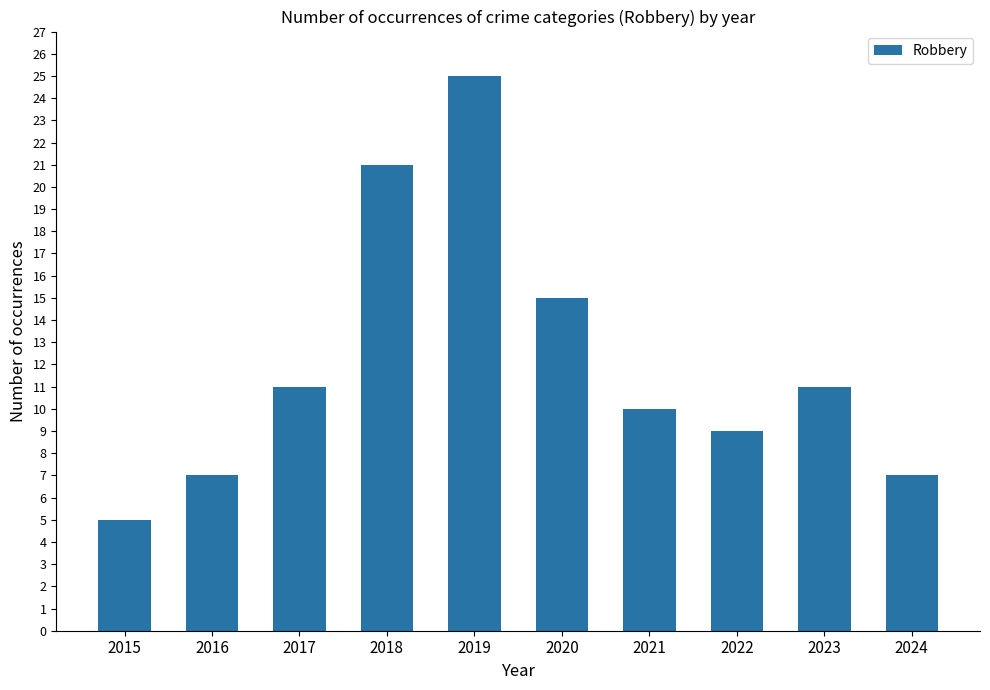

What is the minimum value shown in the chart?

5